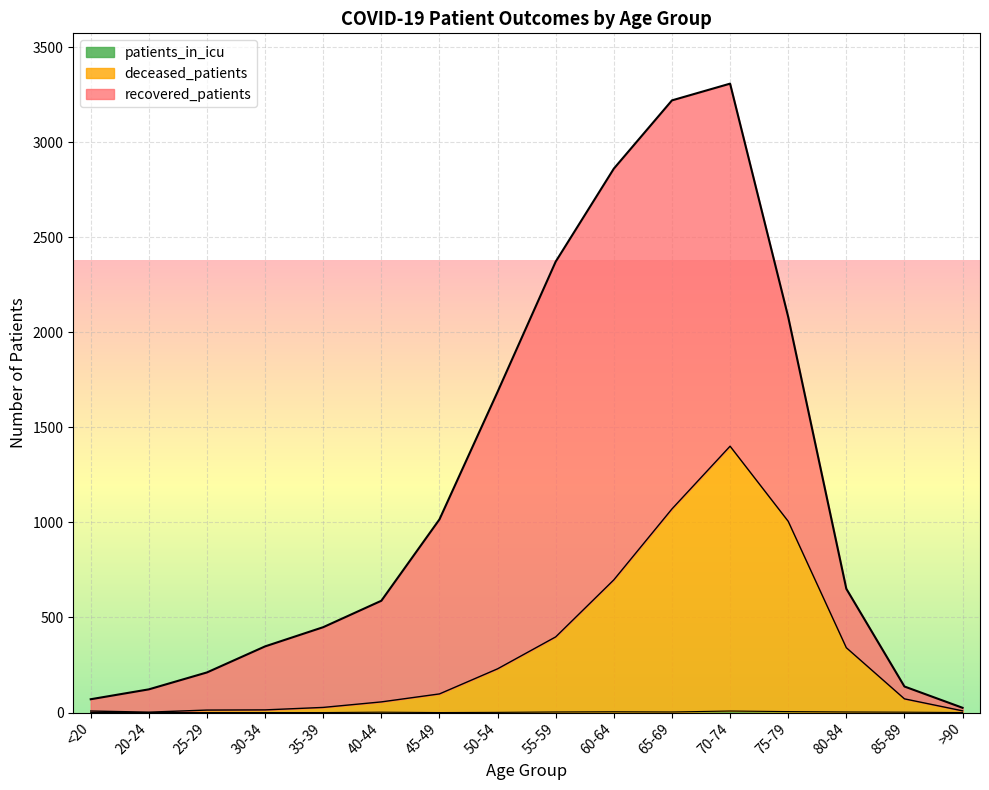

At which category does the chart reach its peak across all series?

70-74